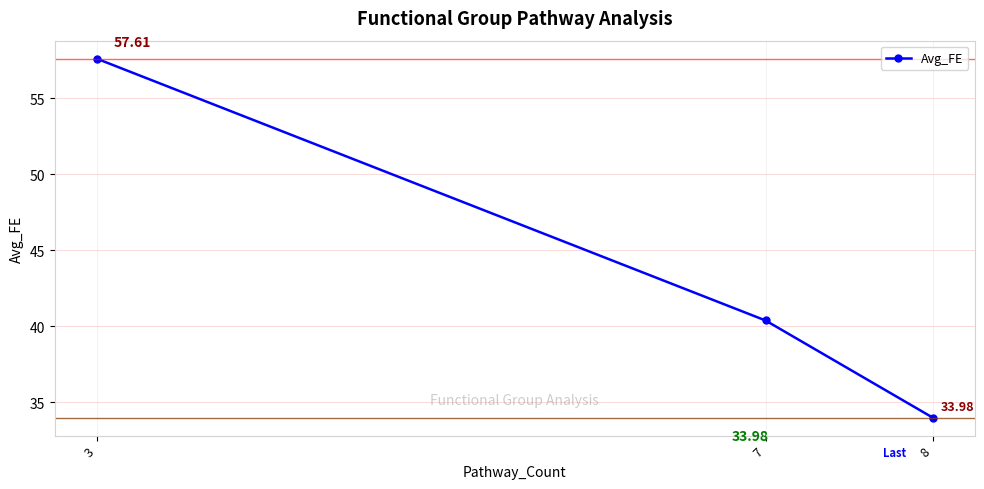

Rank the categories by value from highest to lowest.

3, 7, 8